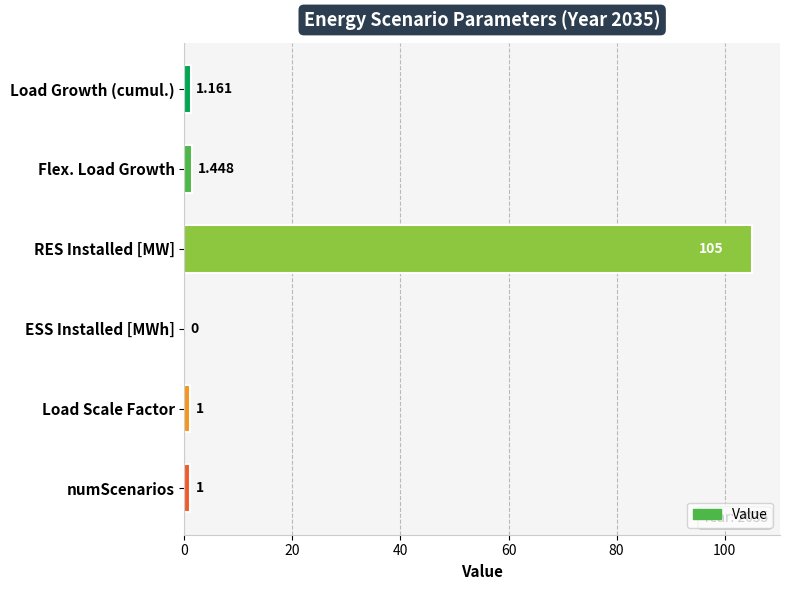

Between RES Installed [MW] and Load Growth (cumul.), which is larger?

RES Installed [MW]